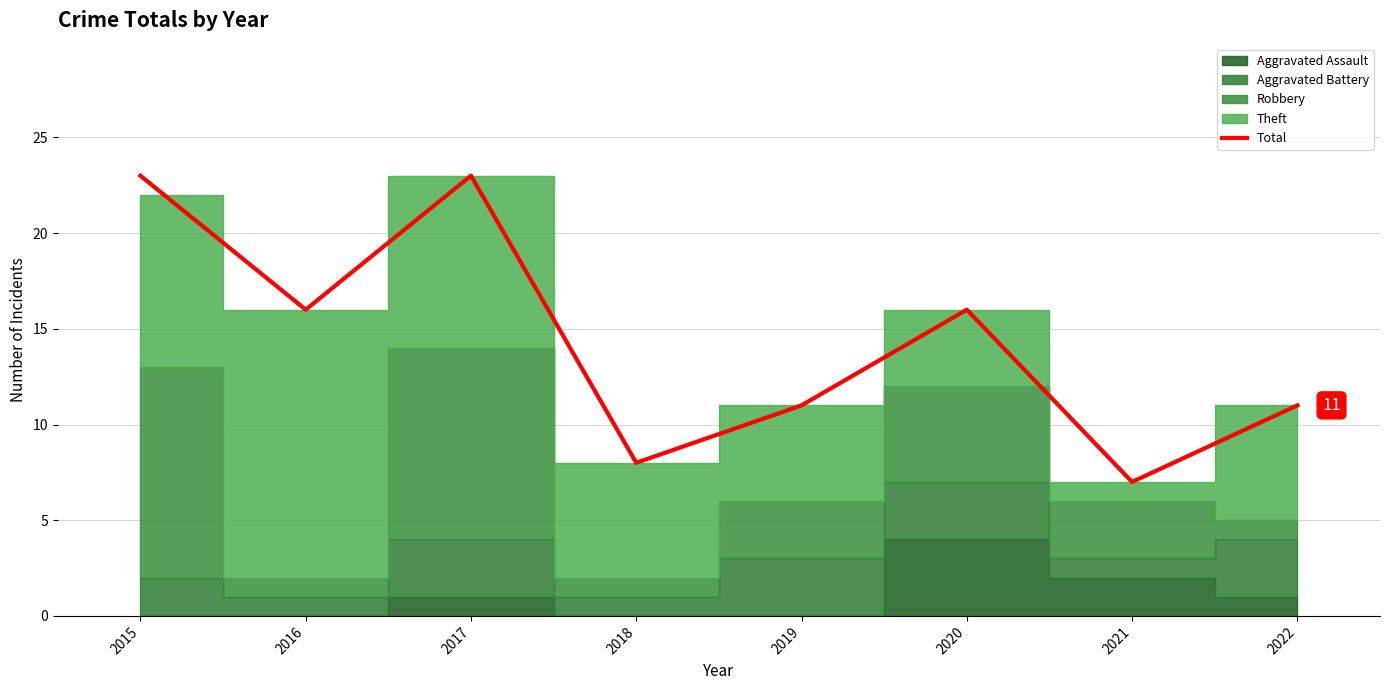

True or false: the data has more than 2 interior local peaks.

False